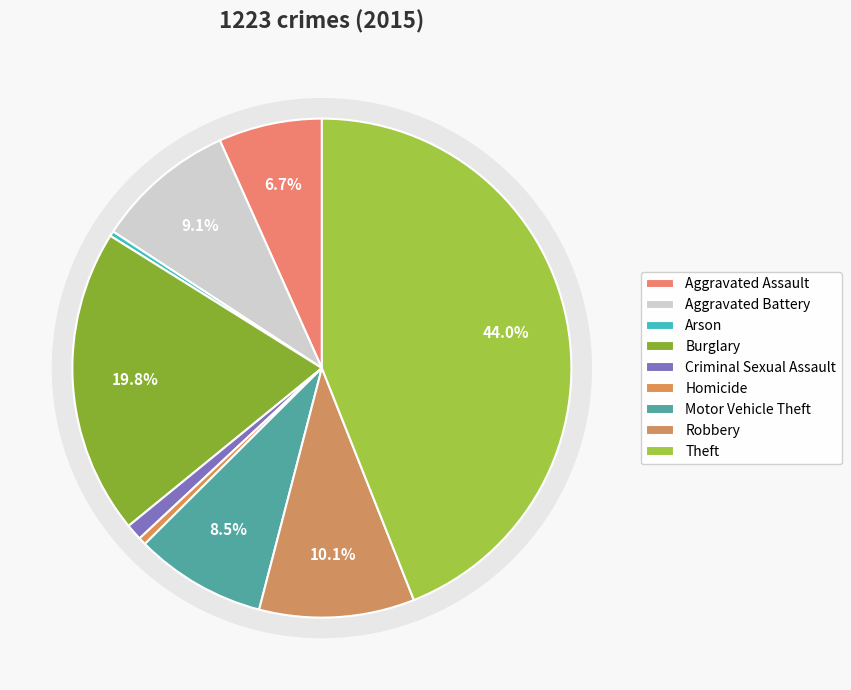

Which slice is the largest?

Theft